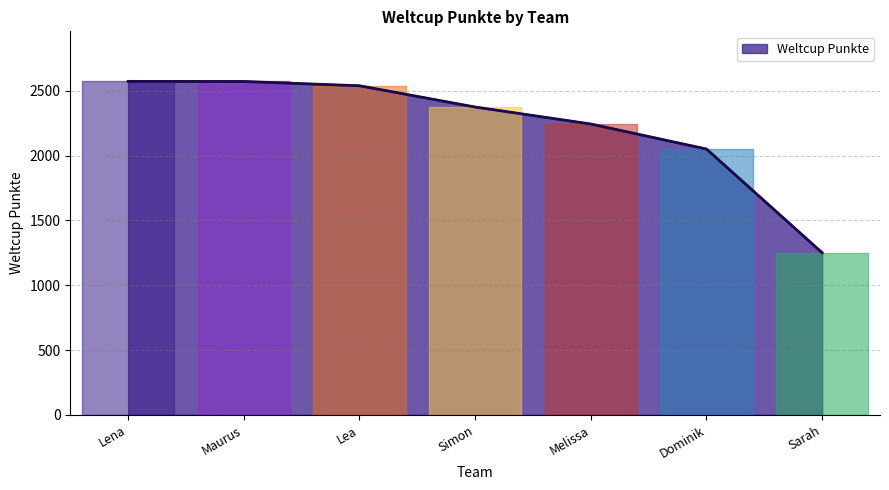

What is the ratio of the value at Lea to the value at Sarah?

2.0